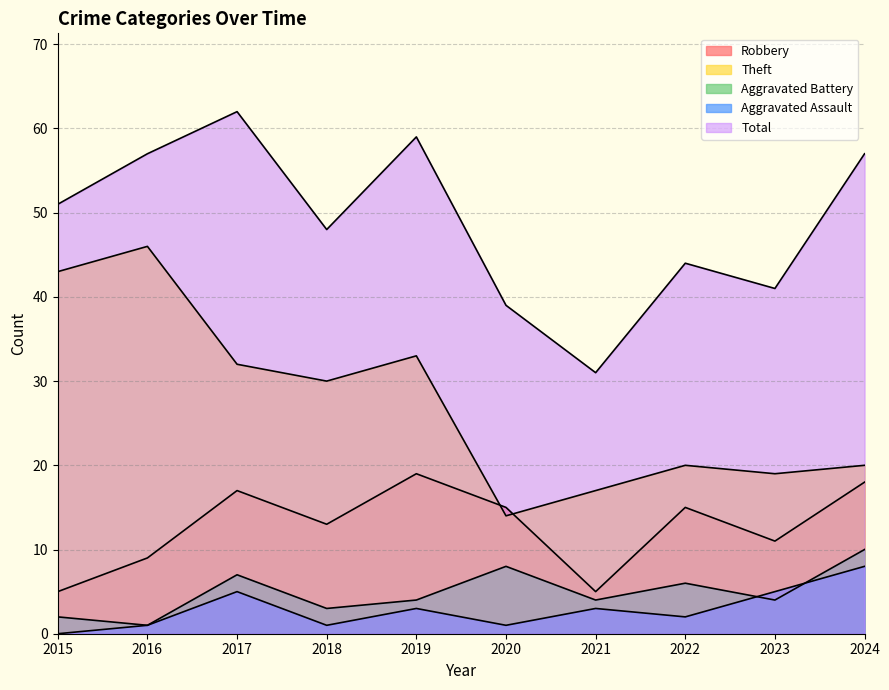

What is the spread (max minus min) of values at 2024?

49